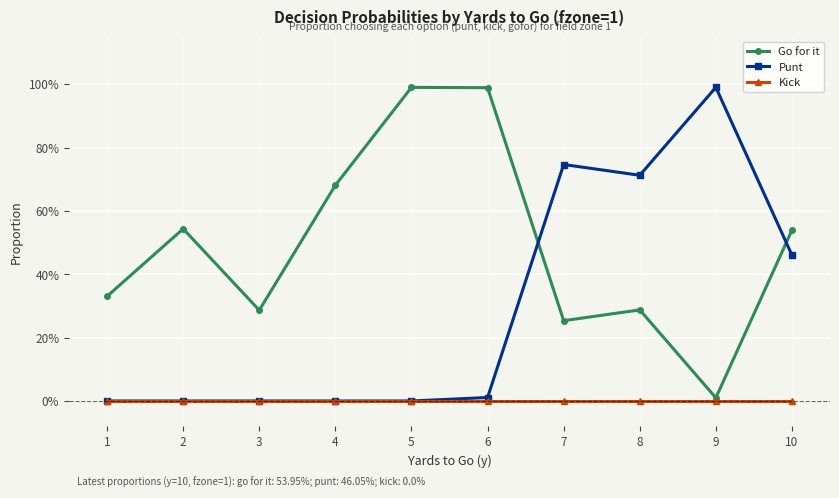

Is this an area chart (filled region under the line)?

No